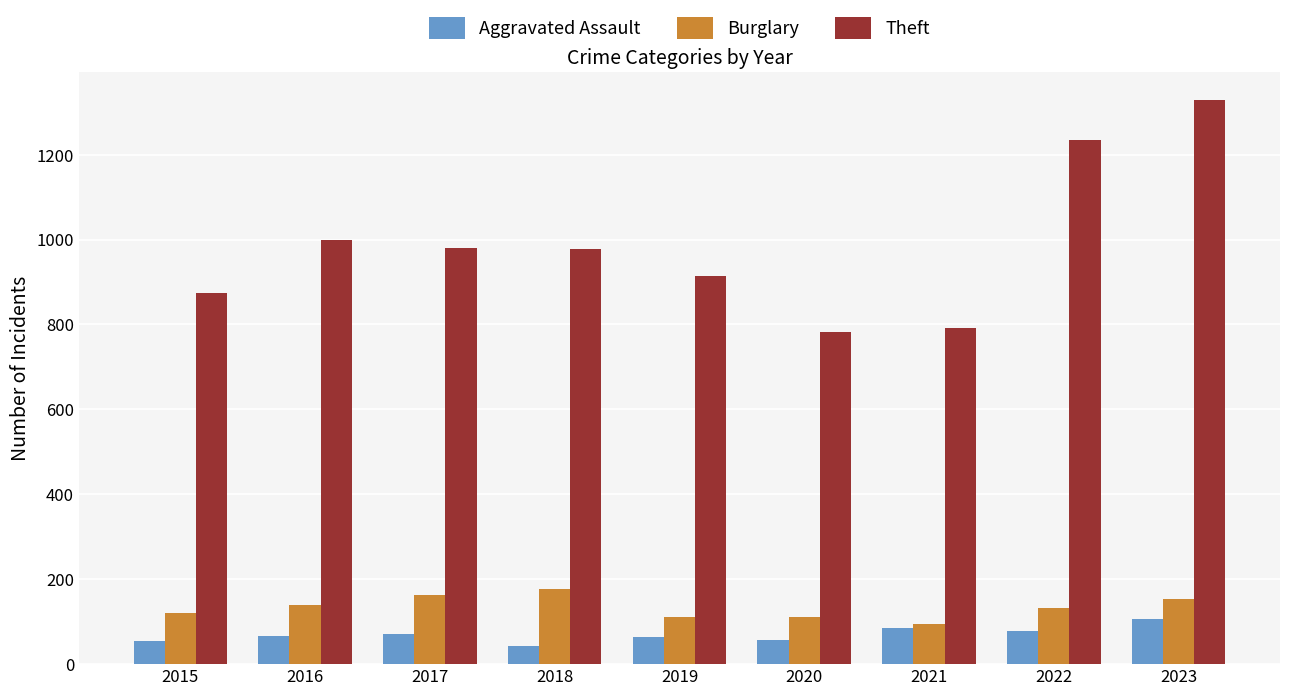

What is the sum of all Aggravated Assault values?

626